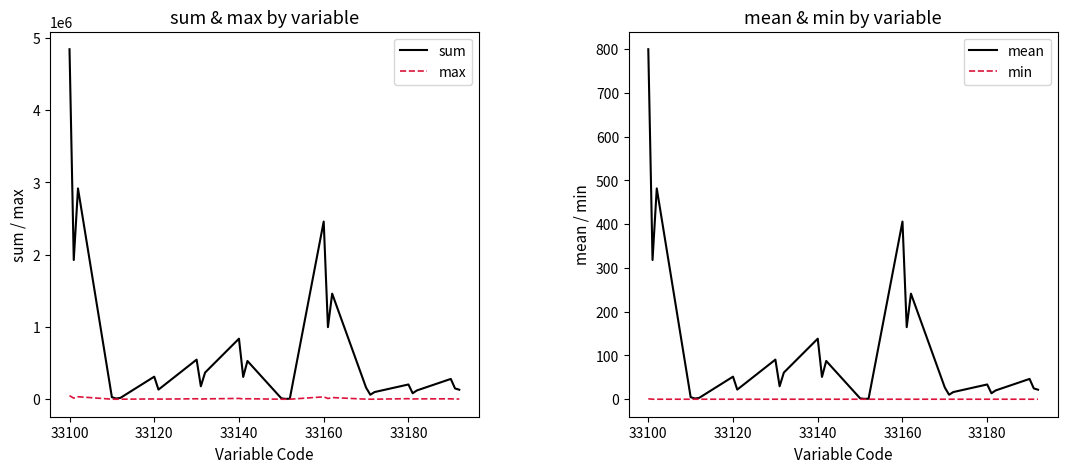

Reading left to right, transcribe all the data shown in this chart.

sum: 4843181.0	1926415.0	2916766.0	28180.0	10003.0	18177.0	312256.0	133160.0	179096.0	548032.0	179003.0	369029.0	837813.0	308465.0	529348.0	12302.0	4854.0	7448.0	2458112.0	997265.0	1460847.0	161242.0	62002.0	99240.0	204247.0	82484.0	121763.0	280997.0	149179.0	131818.0
max: 49508.0	15094.0	34414.0	756.0	251.0	529.0	3870.0	1873.0	2013.0	6451.0	1921.0	5001.0	11301.0	4547.0	6754.0	304.0	114.0	194.0	33079.0	9875.0	23204.0	978.0	428.0	615.0	7807.0	2808.0	4999.0	5596.0	2651.0	2945.0
mean: 800.0	318.2	481.8	4.7	1.7	3.0	51.6	22.0	29.6	90.5	29.6	61.0	138.4	51.0	87.4	2.0	0.8	1.2	406.0	164.7	241.3	26.6	10.2	16.4	33.7	13.6	20.1	46.4	24.6	21.8
min: 1.0	0.0	0.0	0.0	0.0	0.0	0.0	0.0	0.0	0.0	0.0	0.0	0.0	0.0	0.0	0.0	0.0	0.0	0.0	0.0	0.0	0.0	0.0	0.0	0.0	0.0	0.0	0.0	0.0	0.0